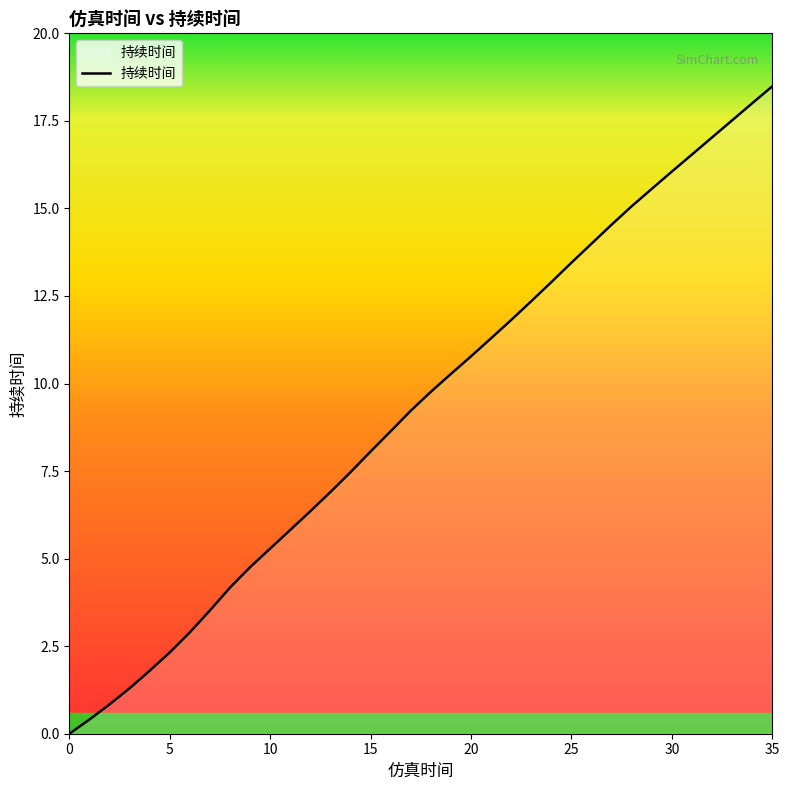

True or false: there are more than 1 points higher than both neighbors.

False